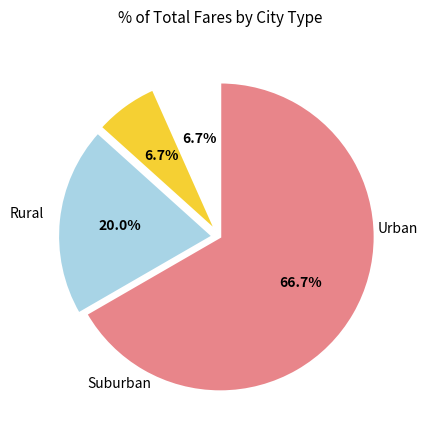

Is there any slice that represents more than half of the pie?

Yes